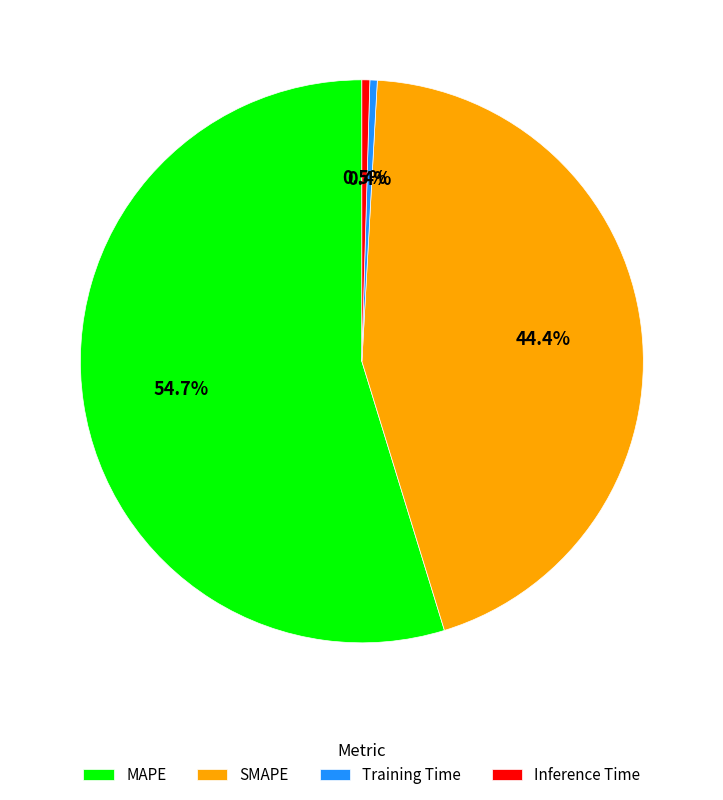

Between Inference Time and MAPE, which is larger?

MAPE